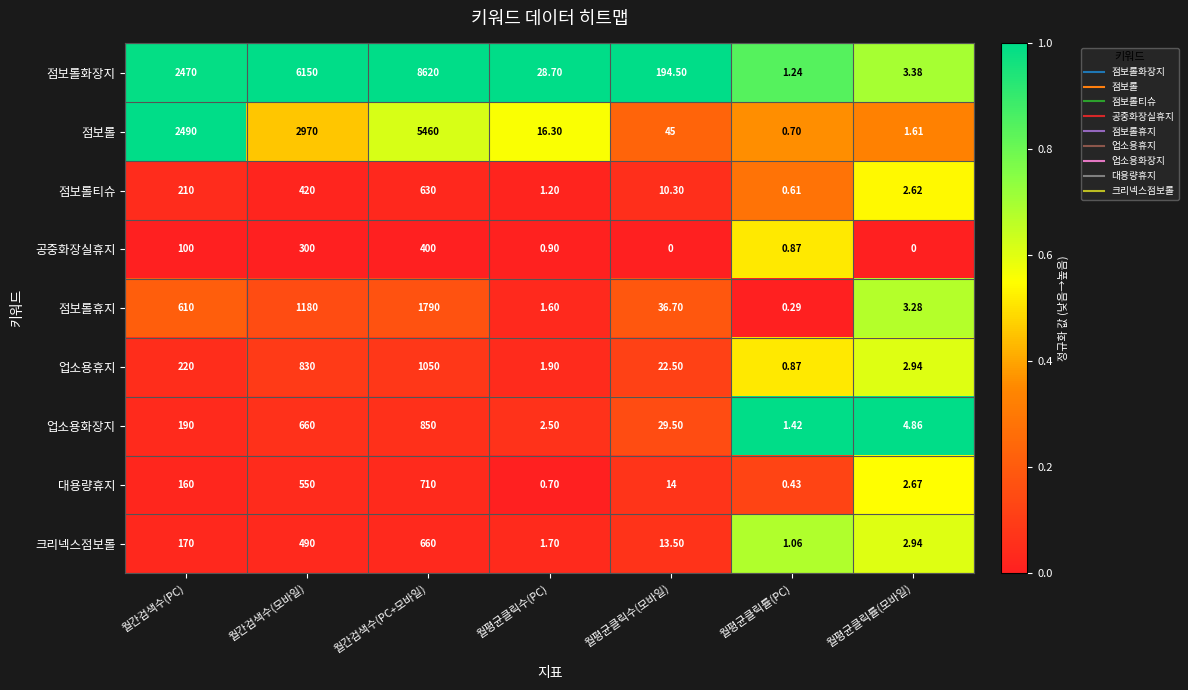

Rank the series by their maximum value, from highest to lowest.

점보롤화장지, 점보롤, 점보롤휴지, 업소용휴지, 업소용화장지, 대용량휴지, 크리넥스점보롤, 점보롤티슈, 공중화장실휴지